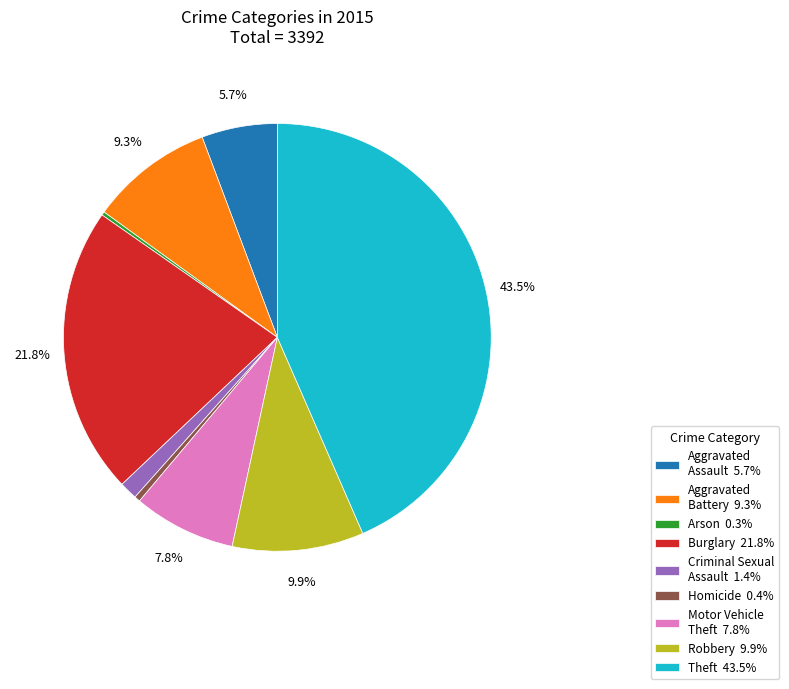

Does Theft 43.5% represent more than half of the total?

No